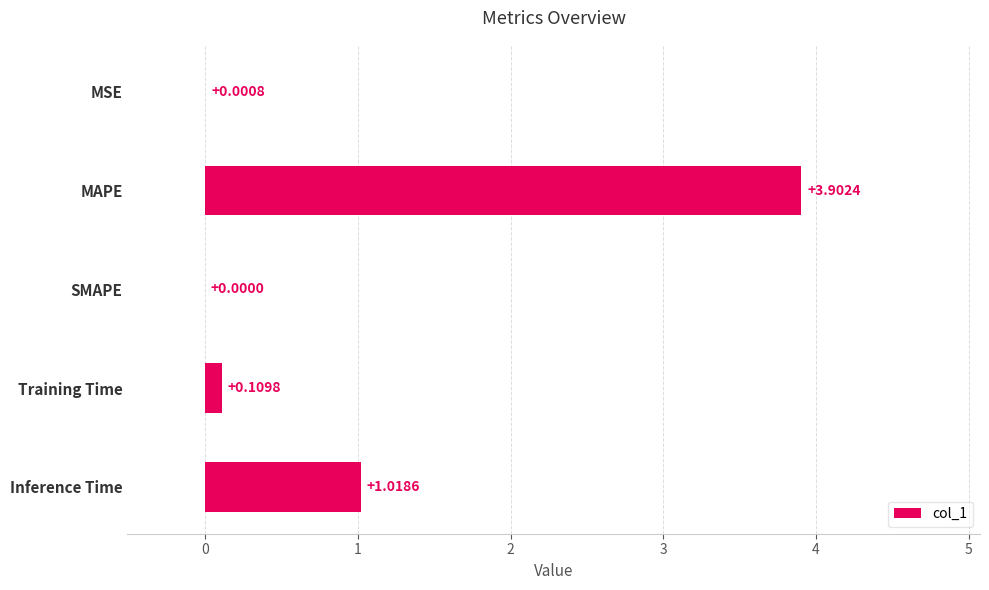

At which label is the value closest to 1?

Inference Time